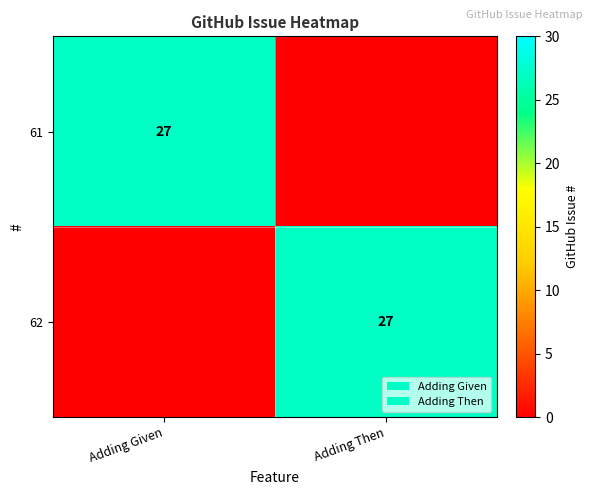

The value of 62 at Adding Then is 27. True or false?

True